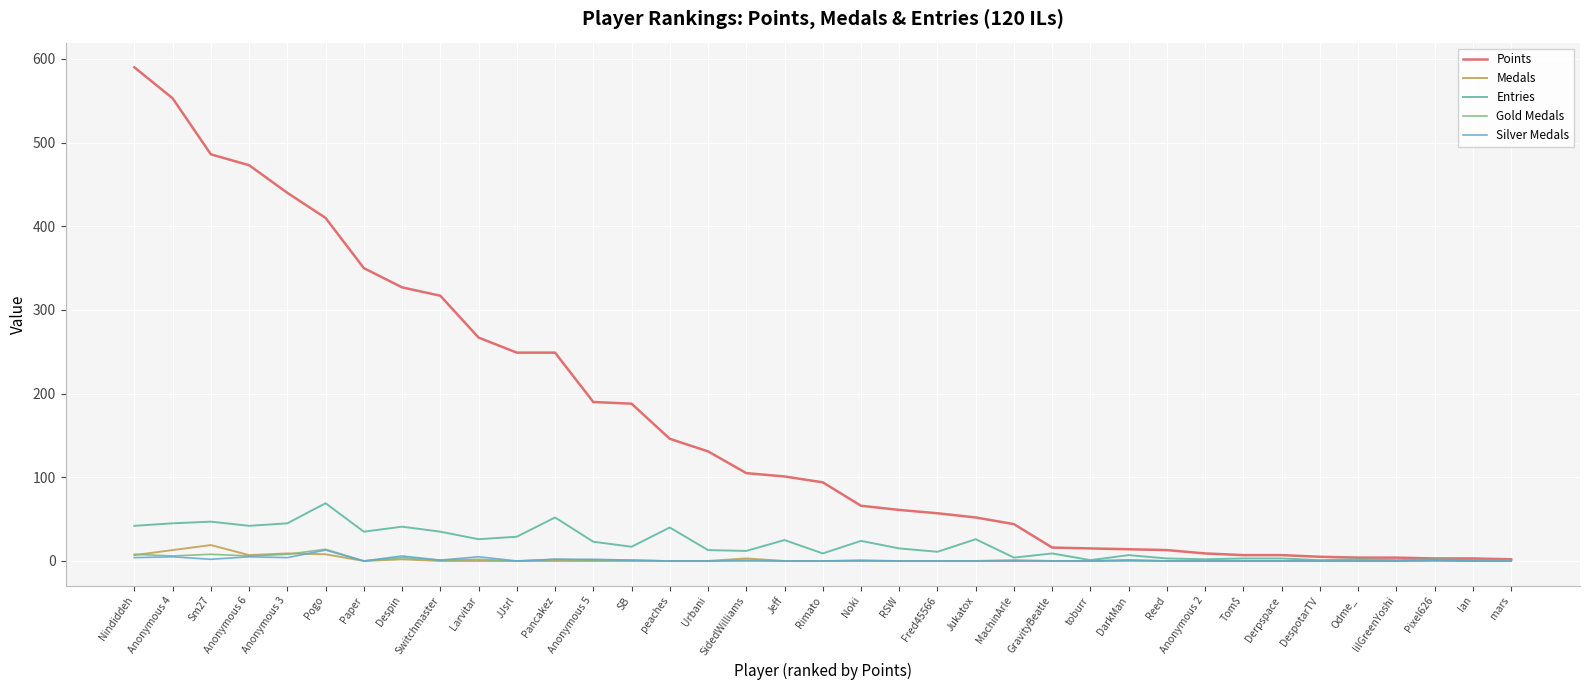

Which series has the largest total across all categories?

Points